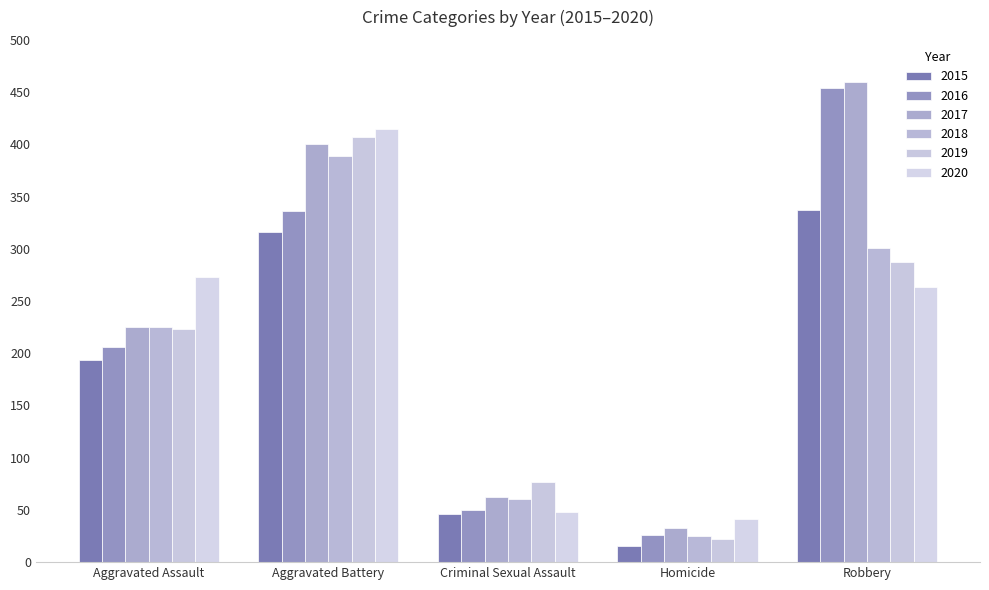

What is the label of the 3rd bar from the left?

Criminal Sexual Assault